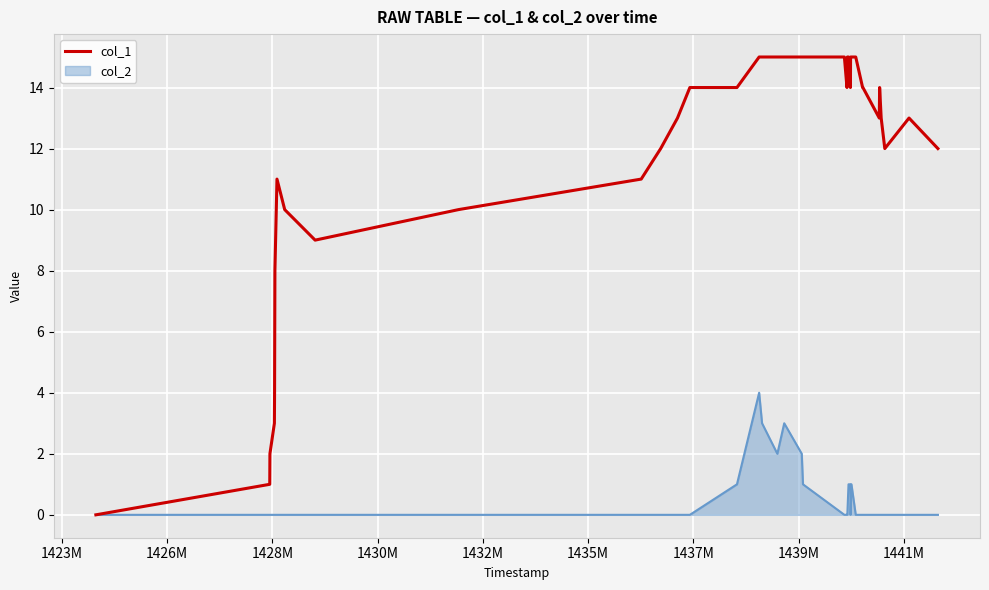

List the series in order of their peak value, highest first.

col_1, col_2